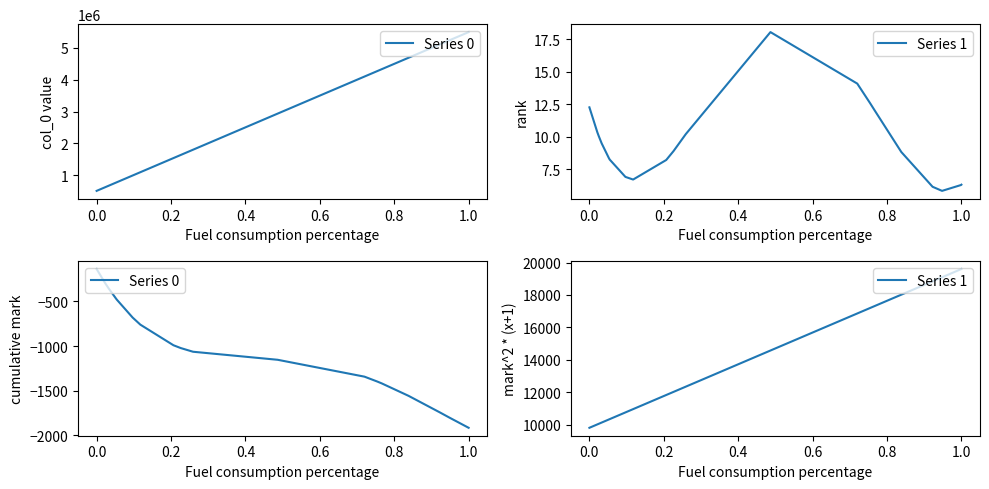

What is the difference between the highest and lowest values at 0.8?

10818.7